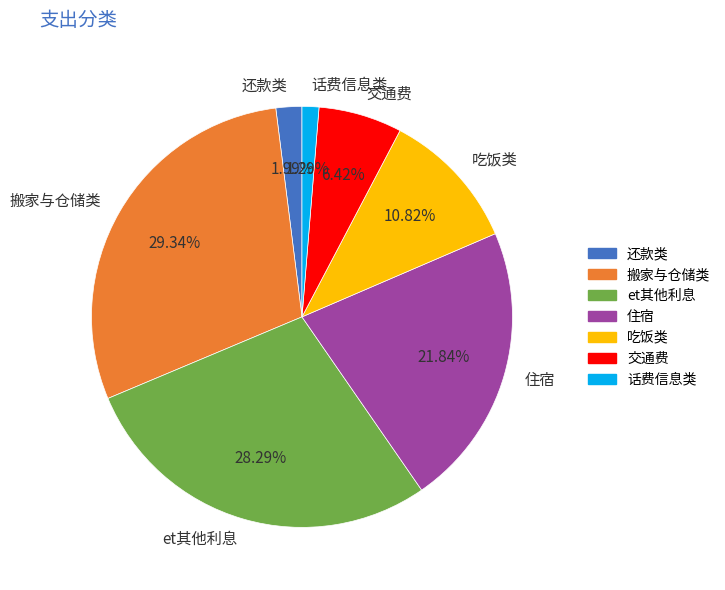

Rank the categories by value from lowest to highest.

话费信息类, 还款类, 交通费, 吃饭类, 住宿, et其他利息, 搬家与仓储类